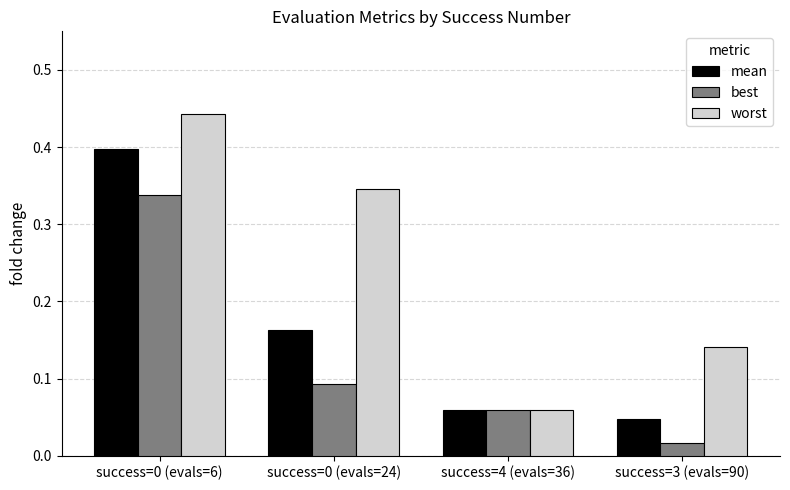

How many data points does each series have?

4